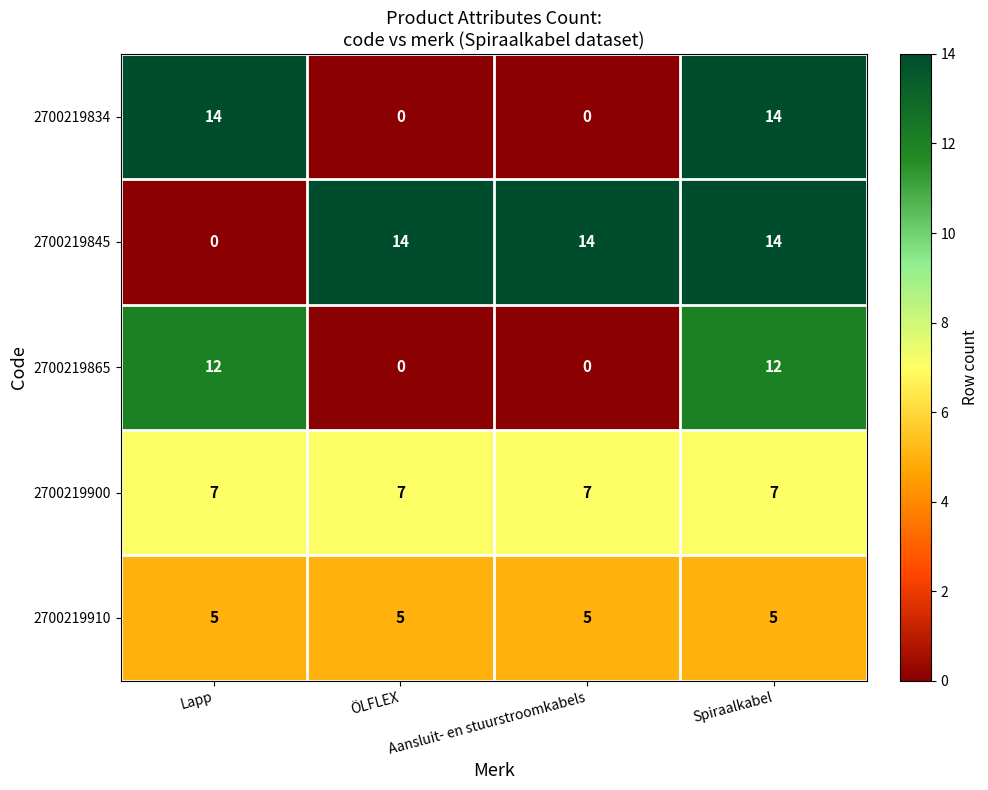

How many 2700219834 values are between 0 and 14?

4